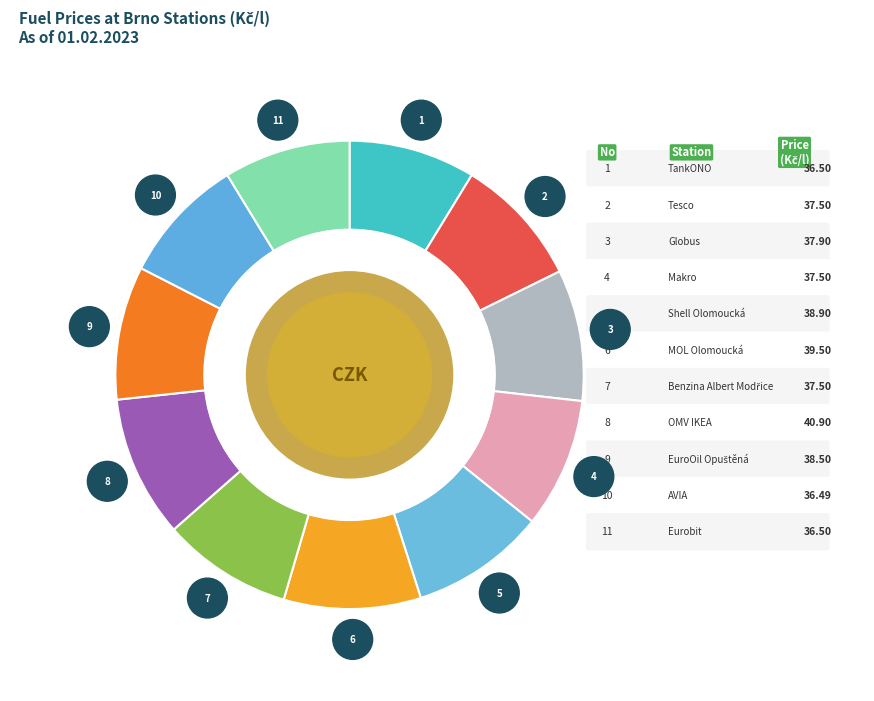

Is there a majority slice in this chart?

No